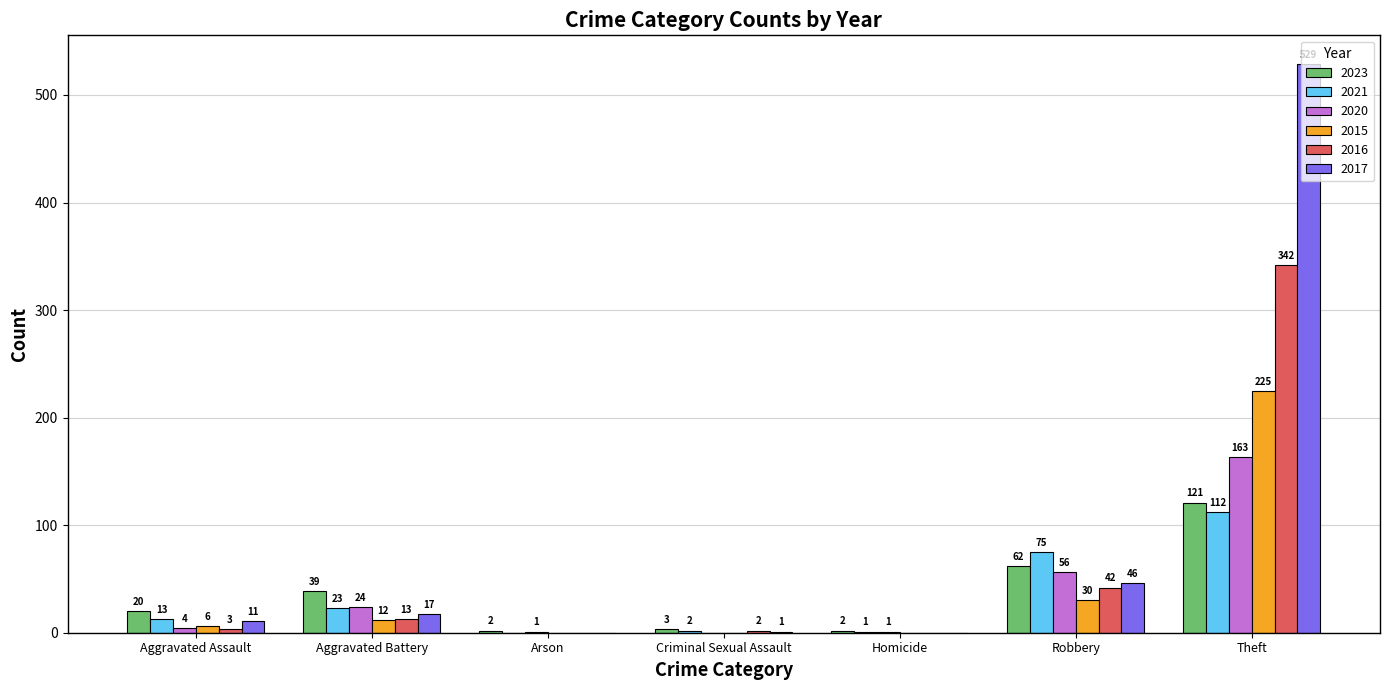

What are all the series names shown in the legend?

2023, 2021, 2020, 2015, 2016, 2017